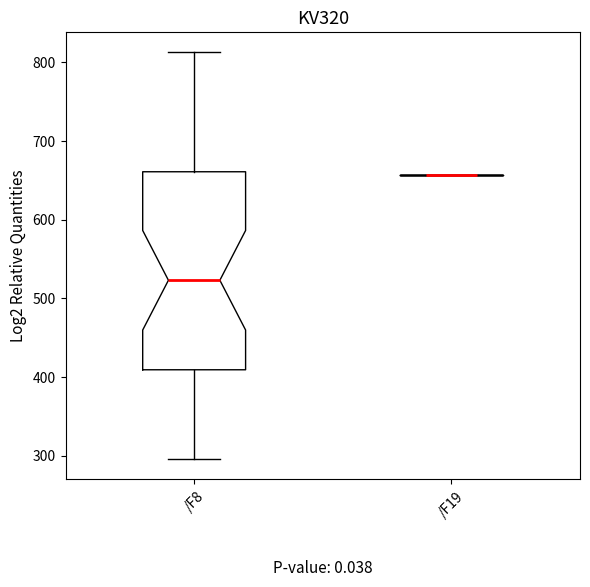

Reading left to right, read every box against the y-axis: the position of its median line, the range the box covers, and the ends of its whiskers. The values are not printed on the chart, so give them approximately, as read against the axis.

/F8: median 520, box 410 to 660, whiskers 300 to 810
/F19: box collapsed to a line at 660, whiskers 660 to 660